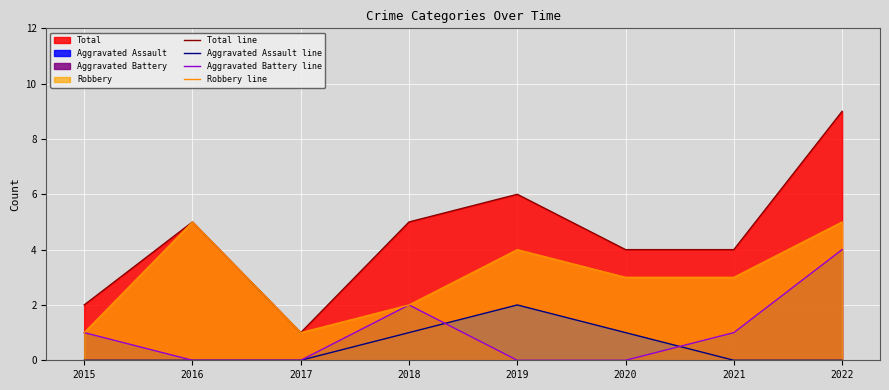

In Robbery line, how many points are lower than both neighbors (excluding endpoints)?

1